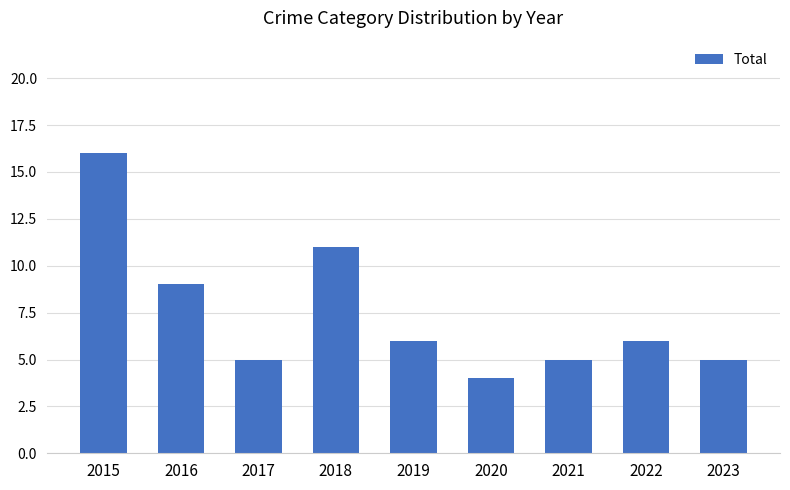

Reading left to right, extract all data points from this chart.

16	9	5	11	6	4	5	6	5